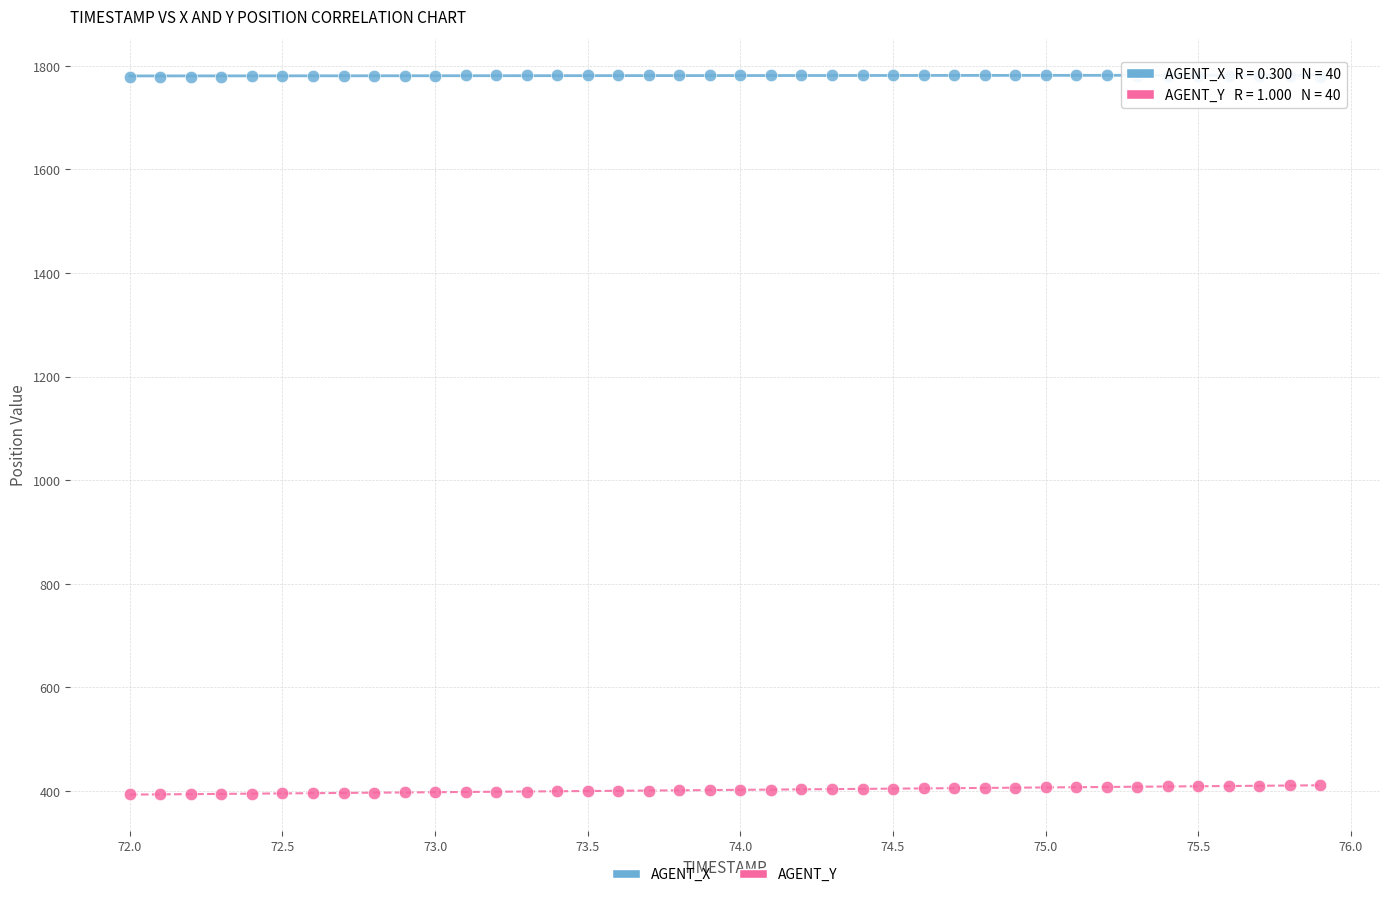

Which series contains the lowest Y value?

AGENT_Y